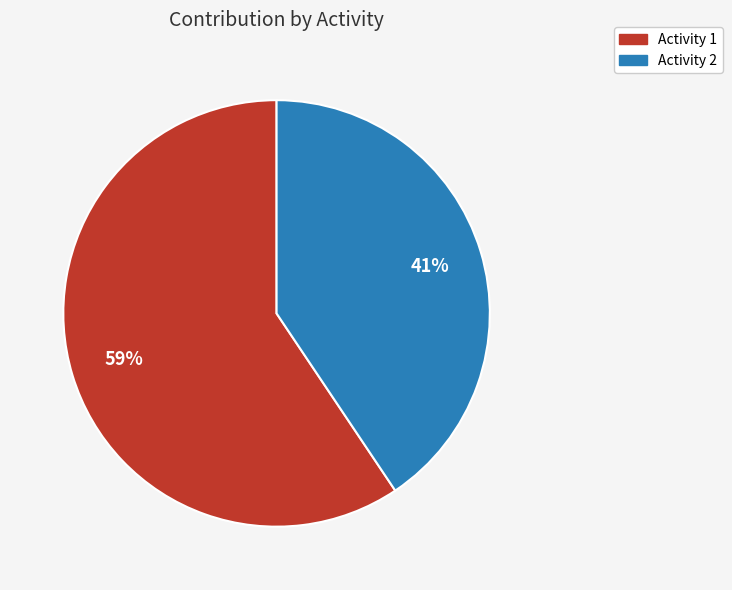

Which slice is the smallest?

Activity 2